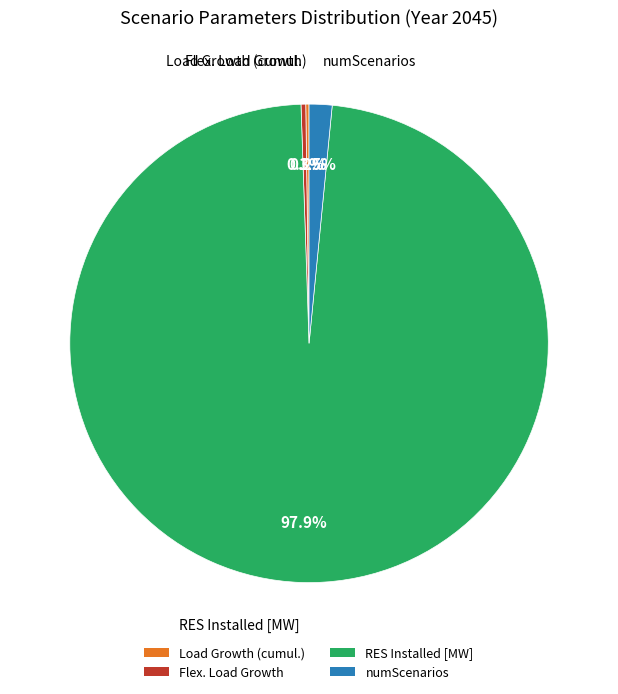

What percentage do numScenarios and RES Installed [MW] together represent?

99.5%